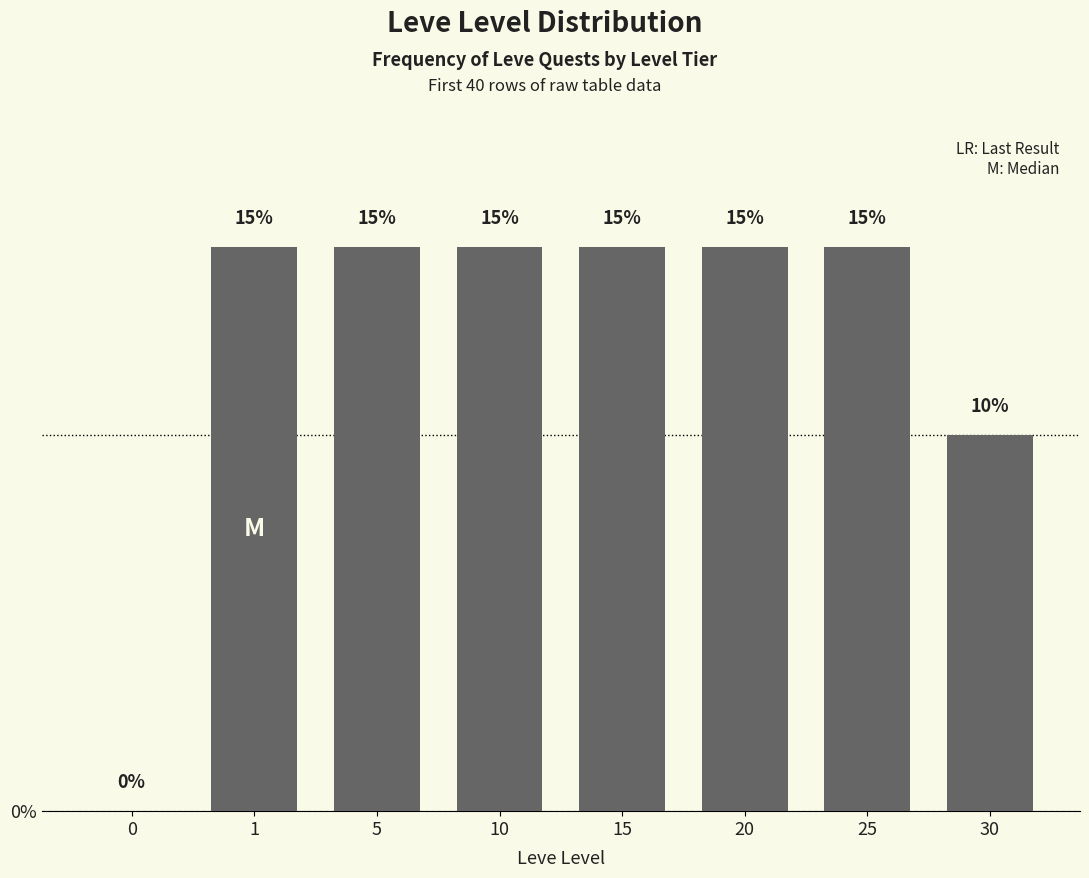

Reading left to right, what are all the values shown in this chart?

0=0	1=15	5=15	10=15	15=15	20=15	25=15	30=10